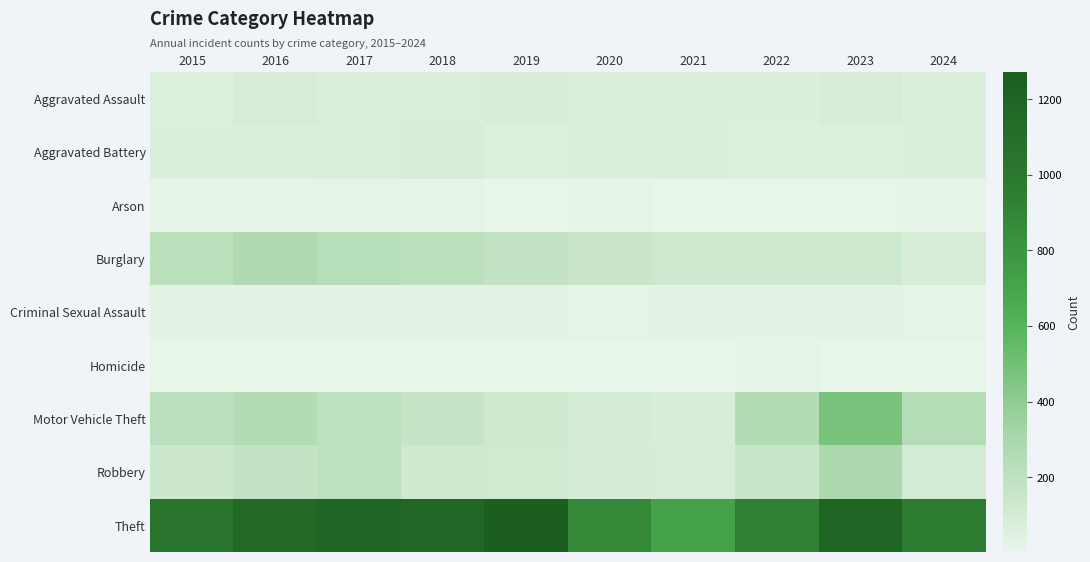

Between 2015 and 2016, which series saw the biggest shift?

Theft